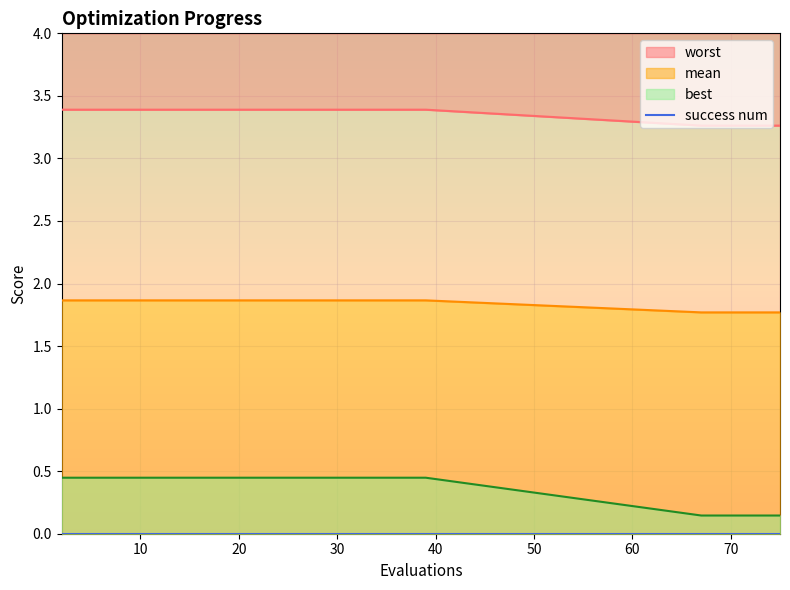

True or false: mean has more than 2 interior local peaks.

False